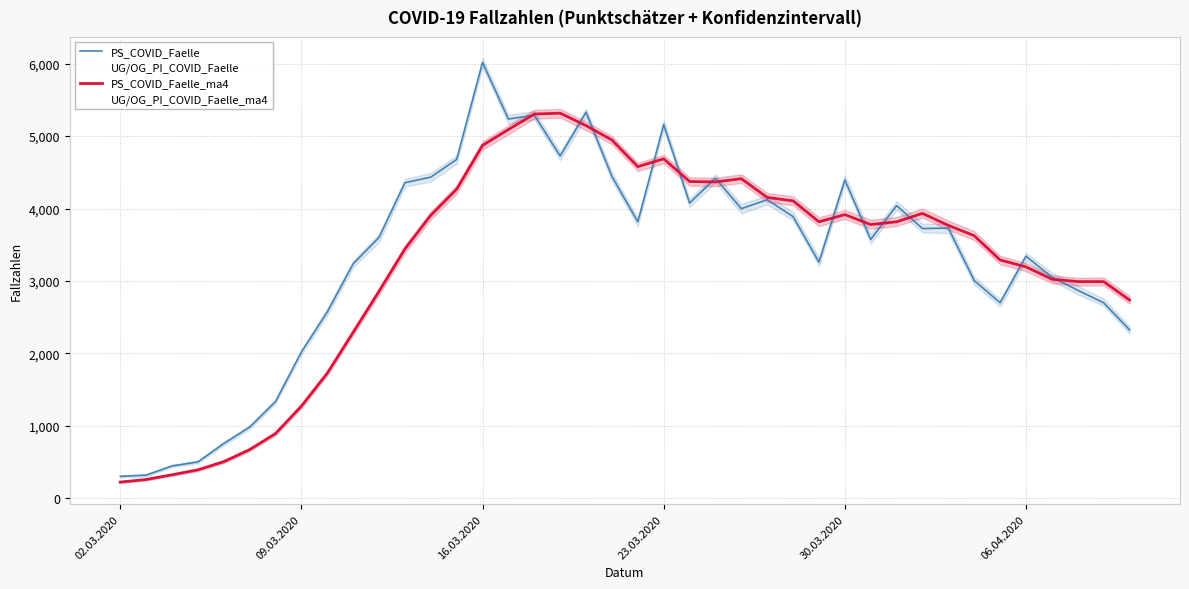

What is the maximum value for PS_COVID_Faelle?

6016